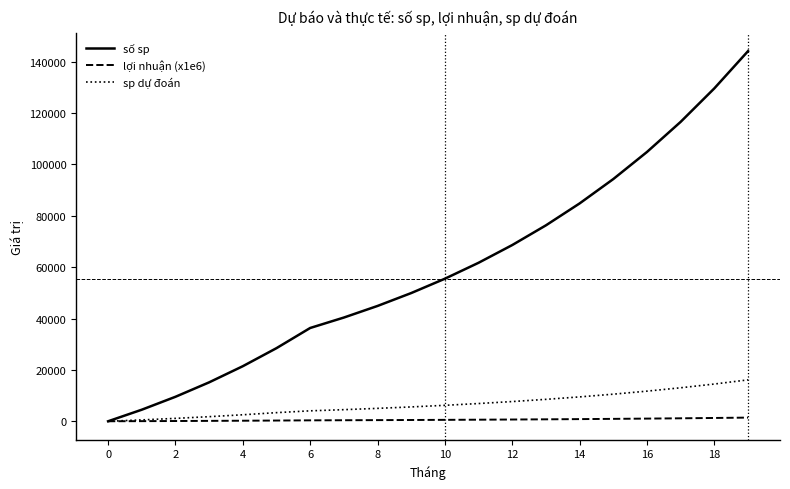

True or false: số sp has more than 0 points higher than both neighbors.

False